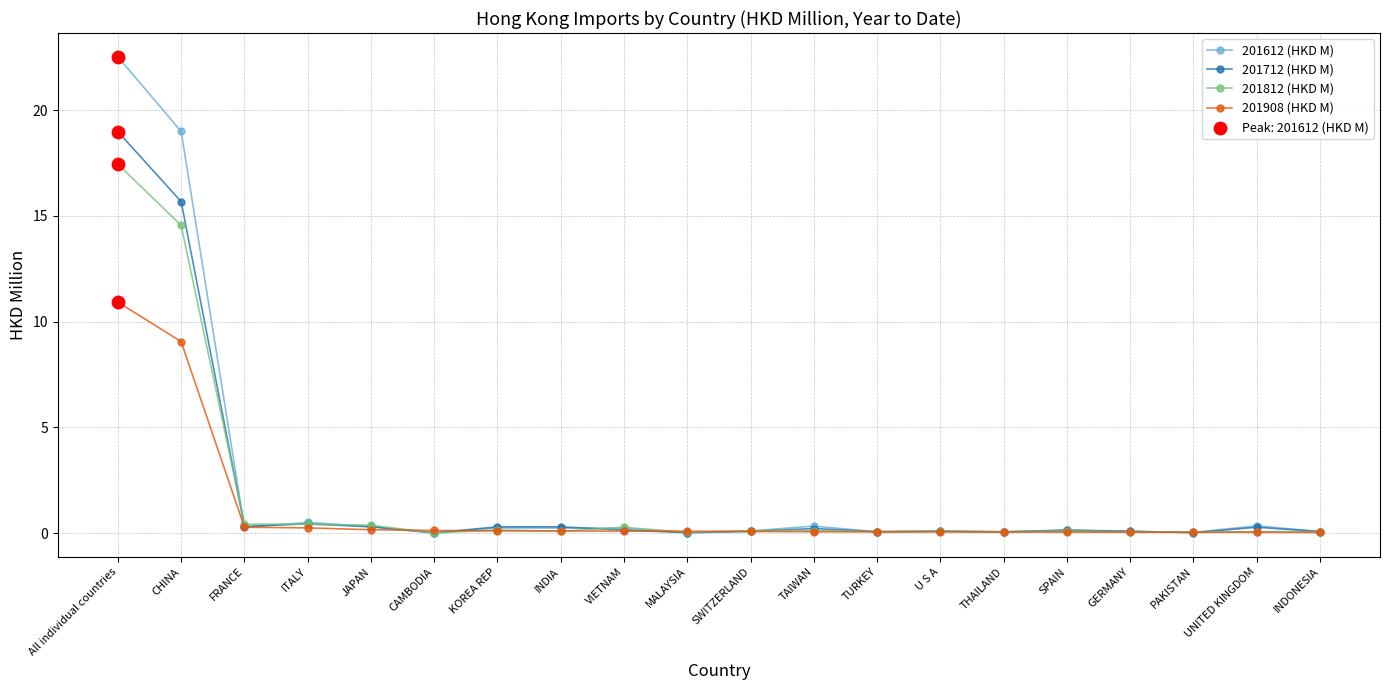

At which category is the sum across all series the highest?

All individual countries